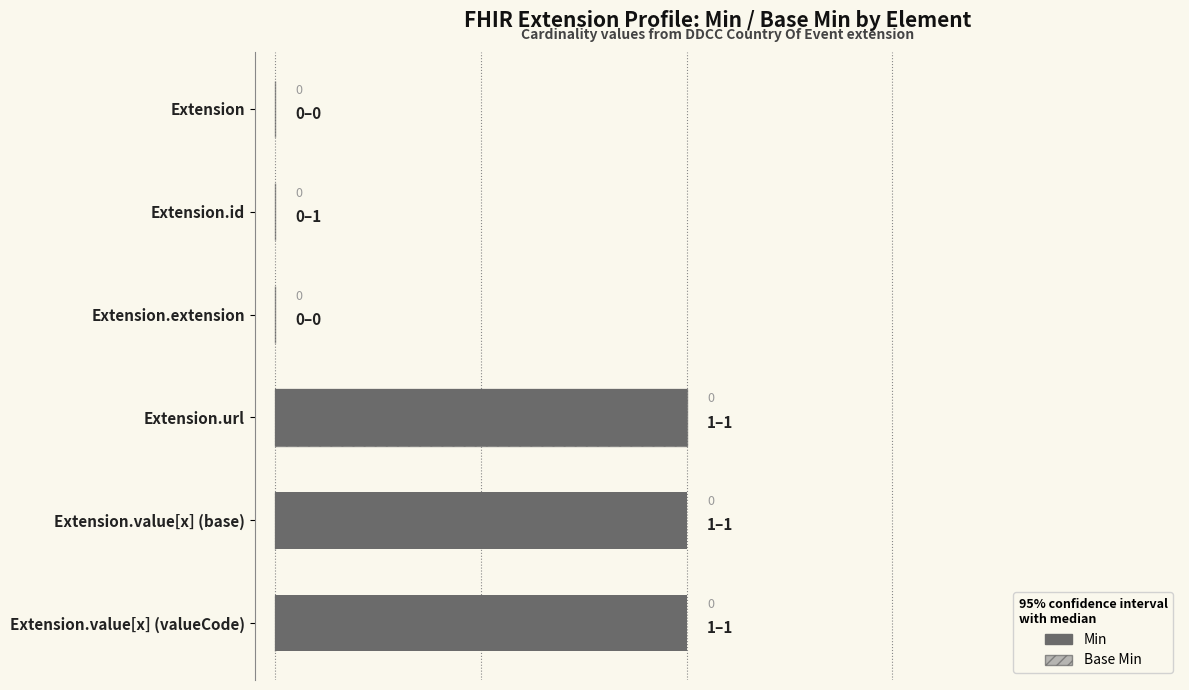

Between 3 and 2, which is larger?

3